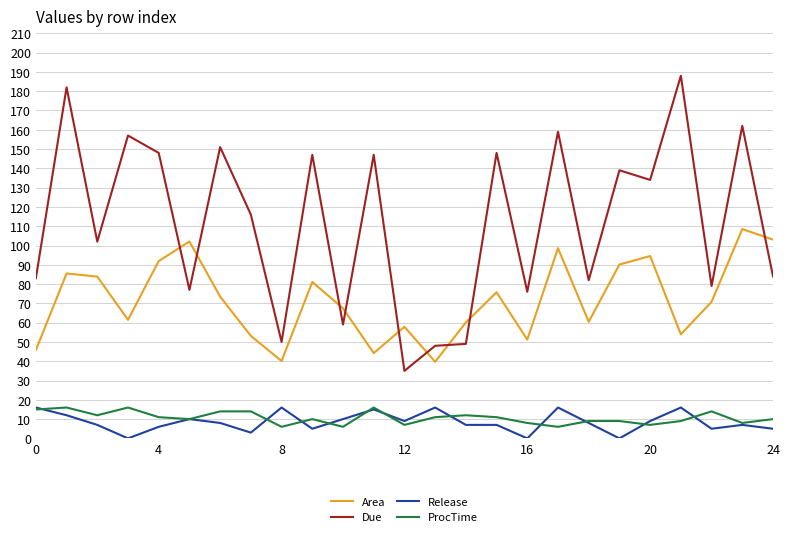

Which series has the largest total across all categories?

Due